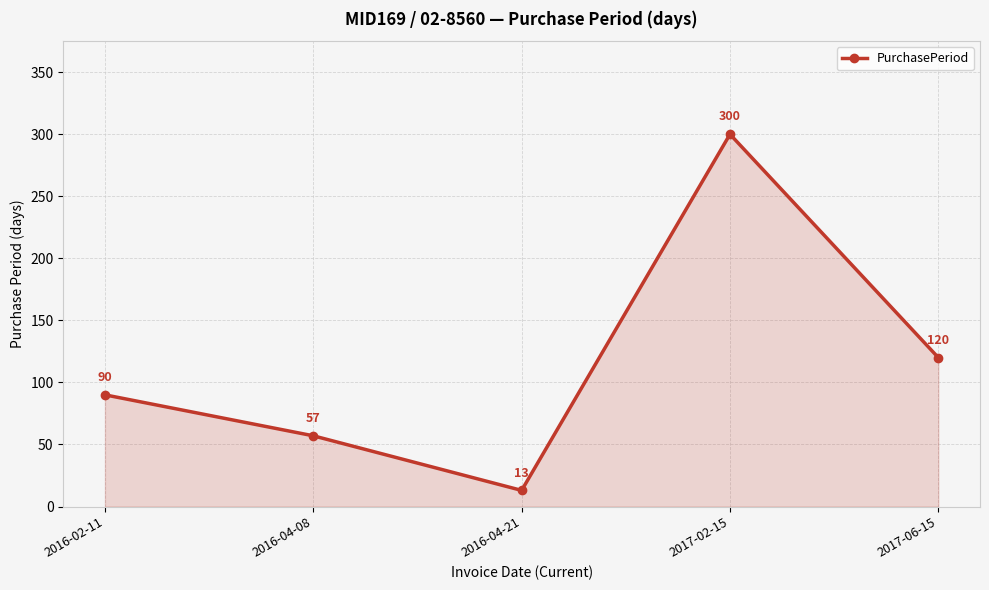

Does the chart display data point markers on the line(s)?

Yes